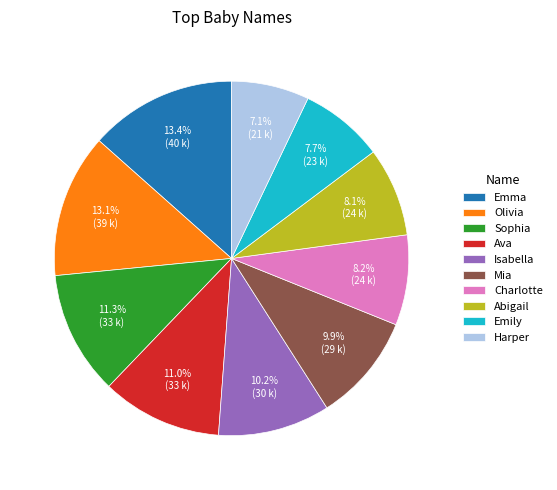

Which has a higher value, Isabella or Harper?

Isabella